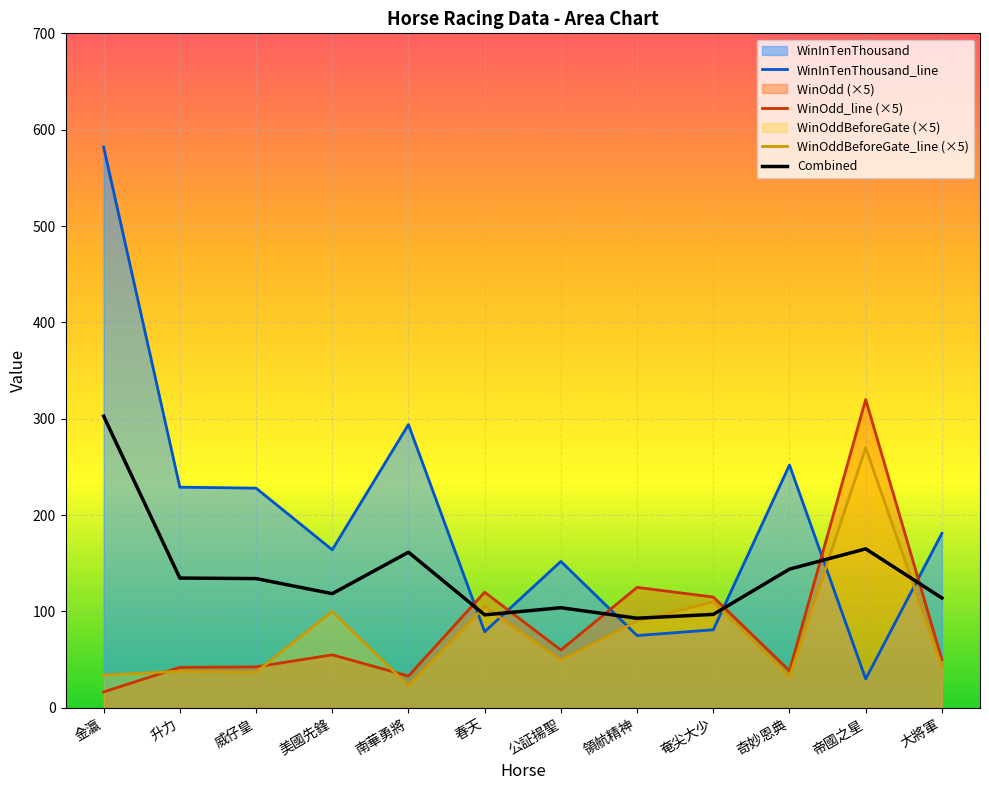

How many data points in WinInTenThousand are above 181?

5